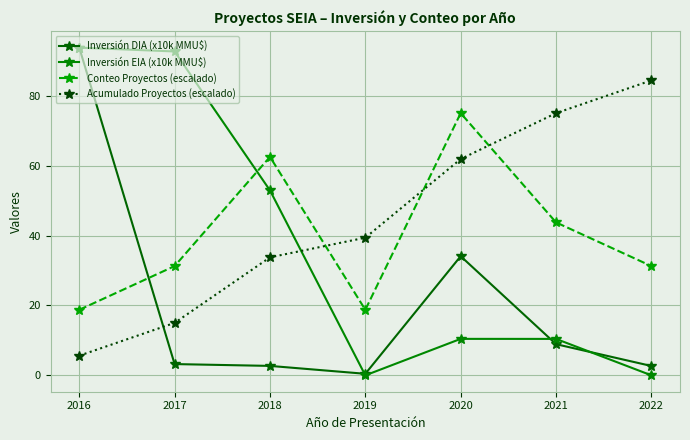

How many lines are shown in the chart?

4